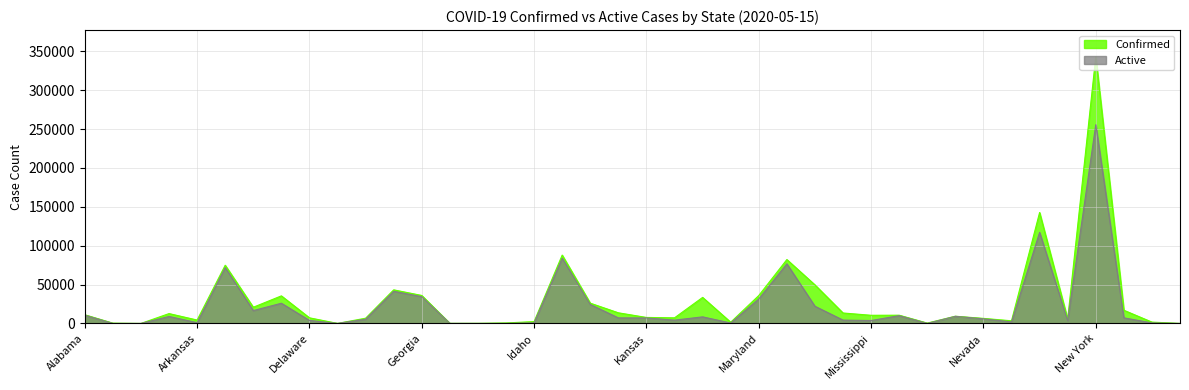

At which label does Active first exceed 7094?

Alabama